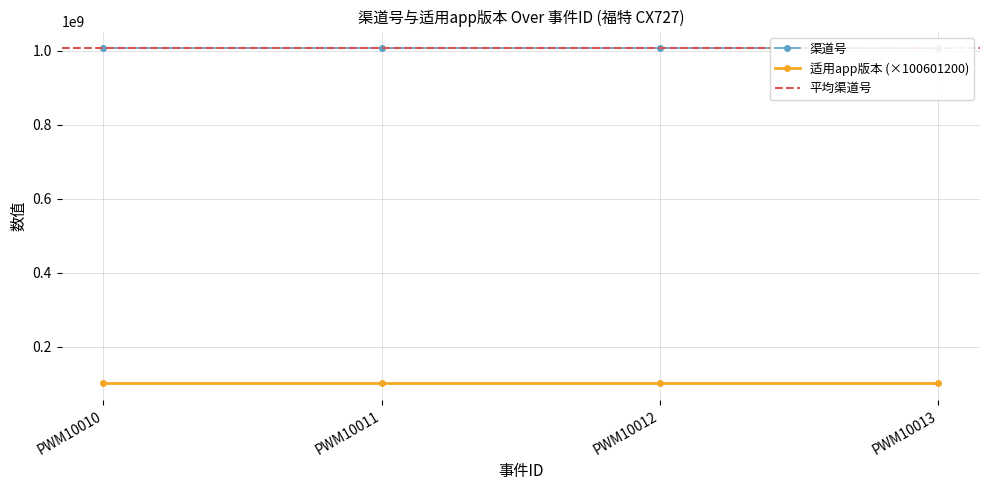

How many lines are shown in the chart?

2